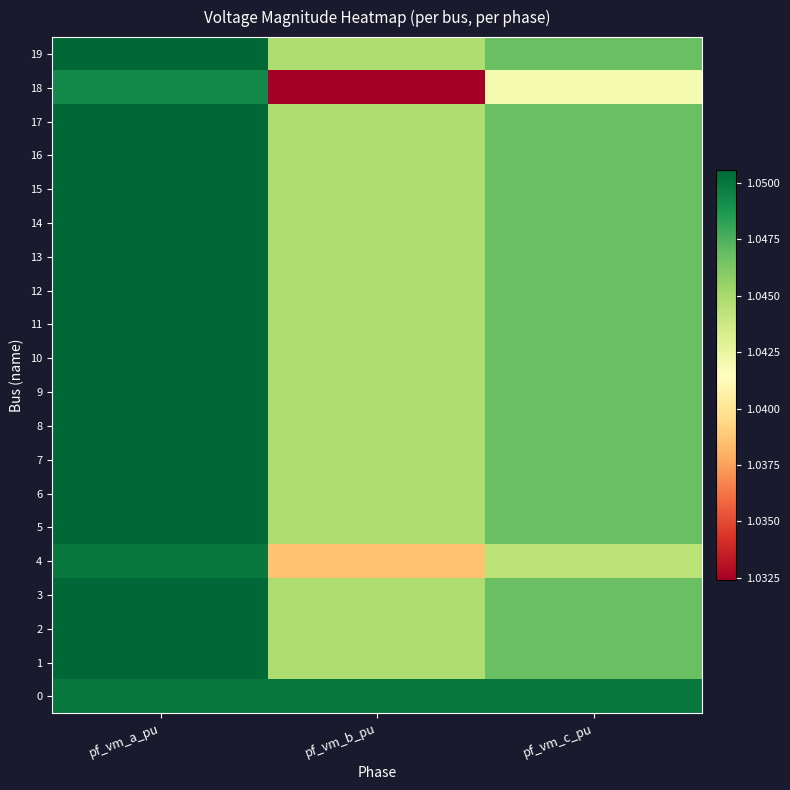

Rank the series at pf_vm_c_pu from lowest to highest value.

18, 4, 1, 5, 19, 2, 3, 6, 7, 11, 8, 9, 10, 12, 13, 14, 15, 16, 17, 0